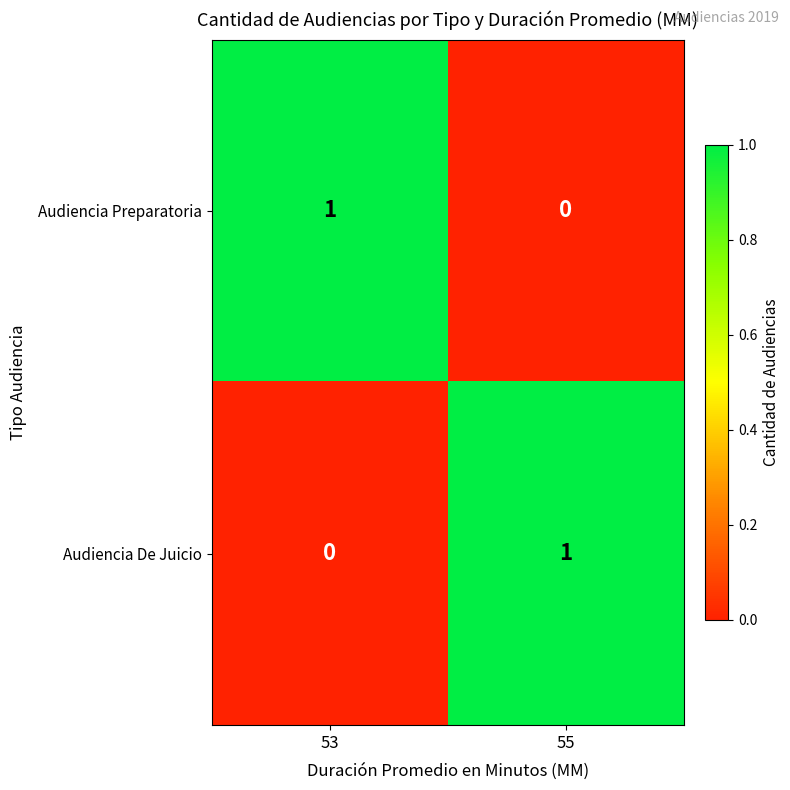

How many values in Audiencia De Juicio are above zero?

1